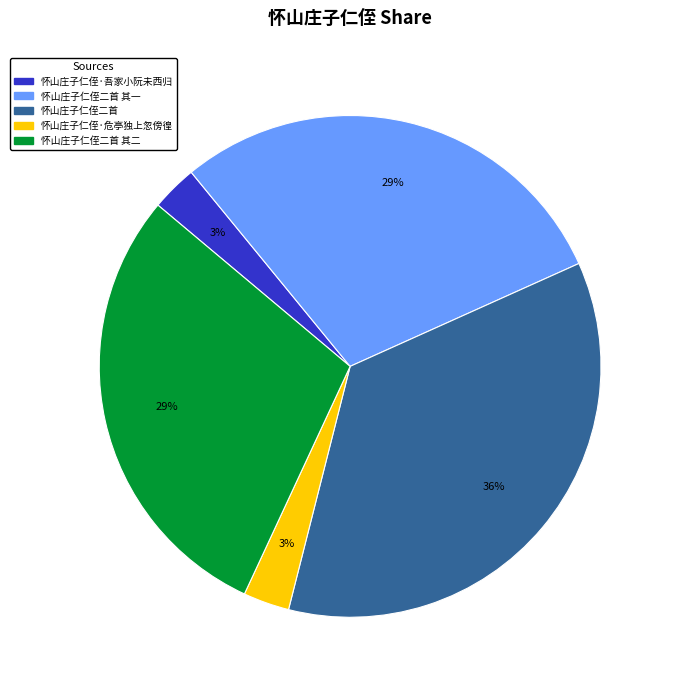

Is there a majority slice in this chart?

No